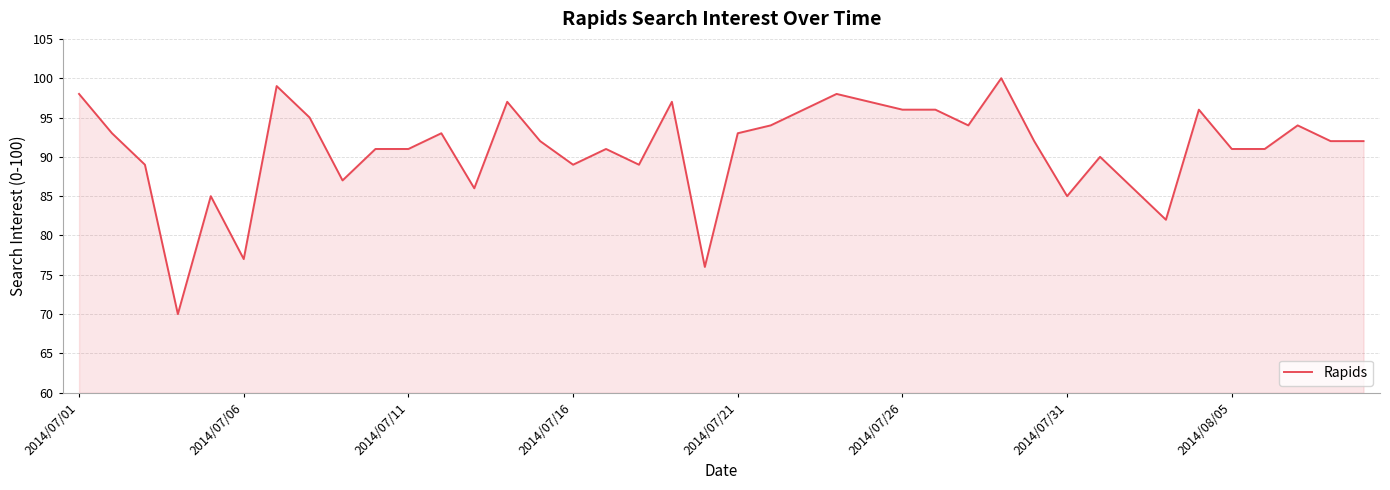

What is the sum of the values at 13 and 33?

179